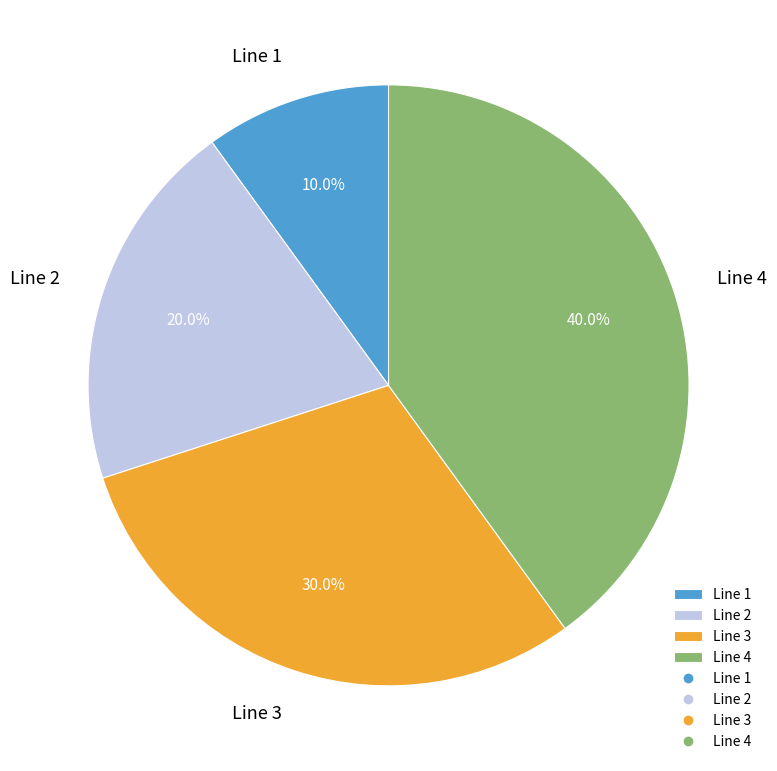

To the nearest percent, what percentage of the pie is Line 1?

10%